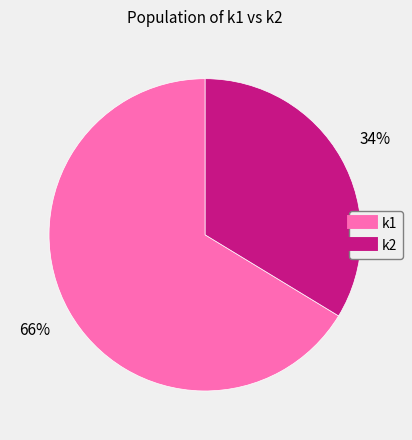

Is there any slice that represents more than half of the pie?

Yes